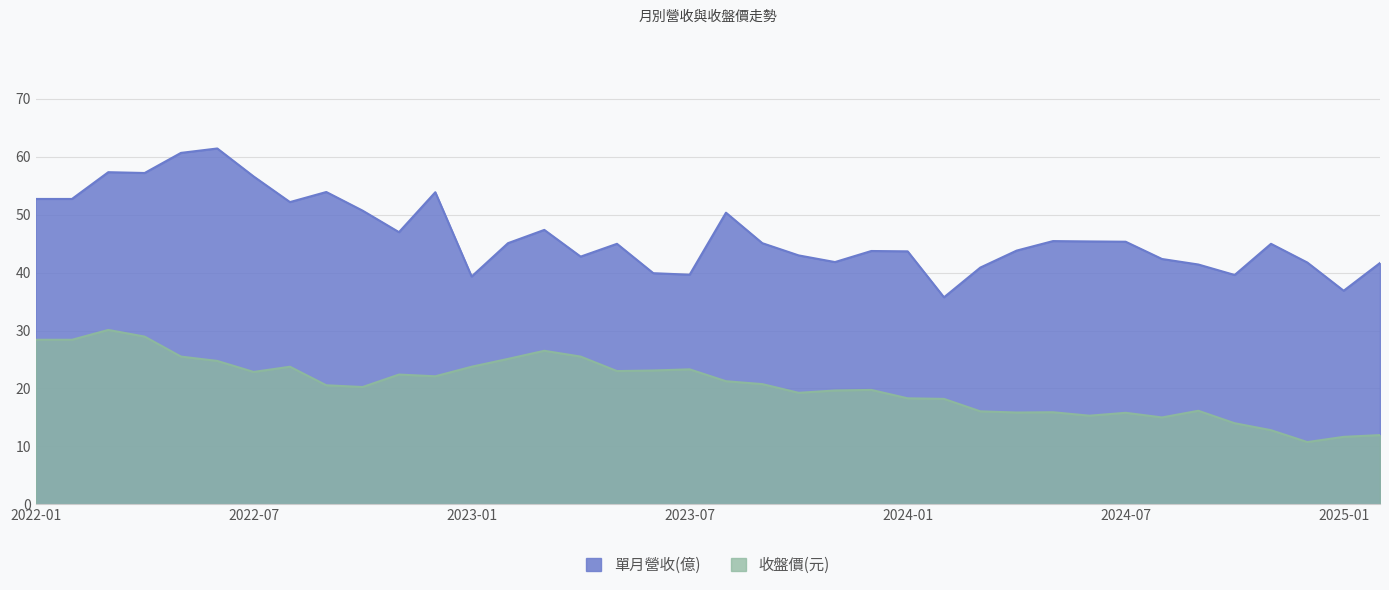

Where is the first local maximum for 單月營收(億)?

2022-03